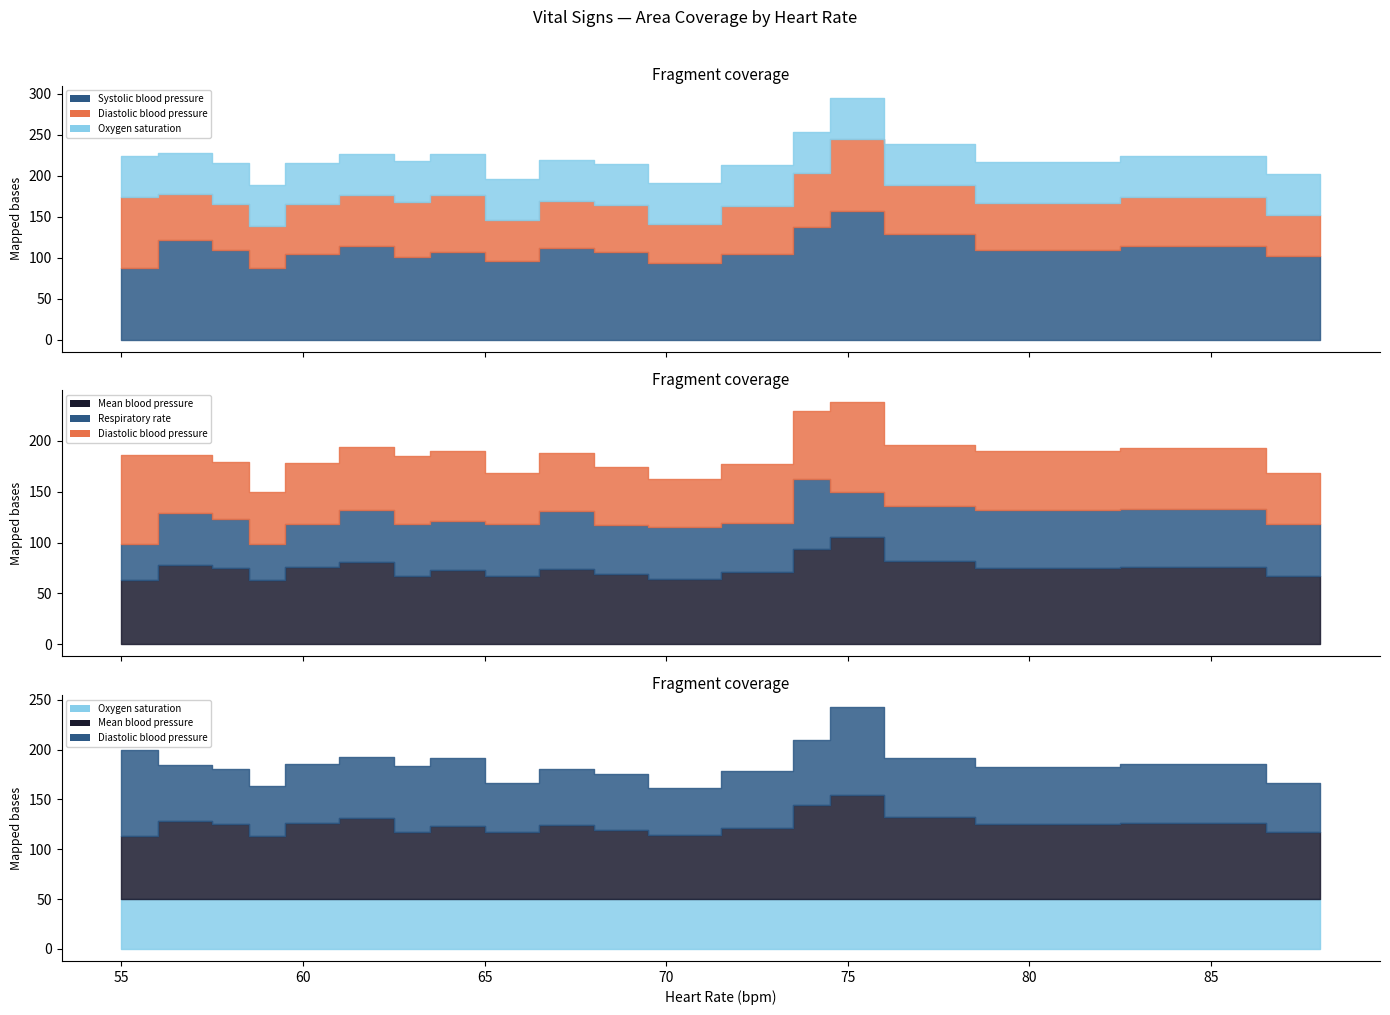

Where is the first local minimum for Diastolic blood pressure?

59